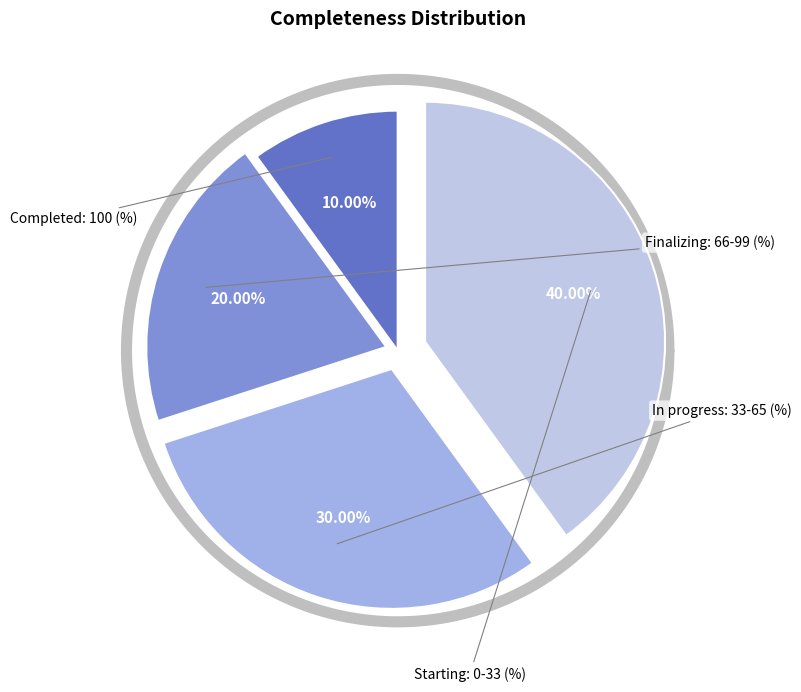

Is there a majority slice in this chart?

No